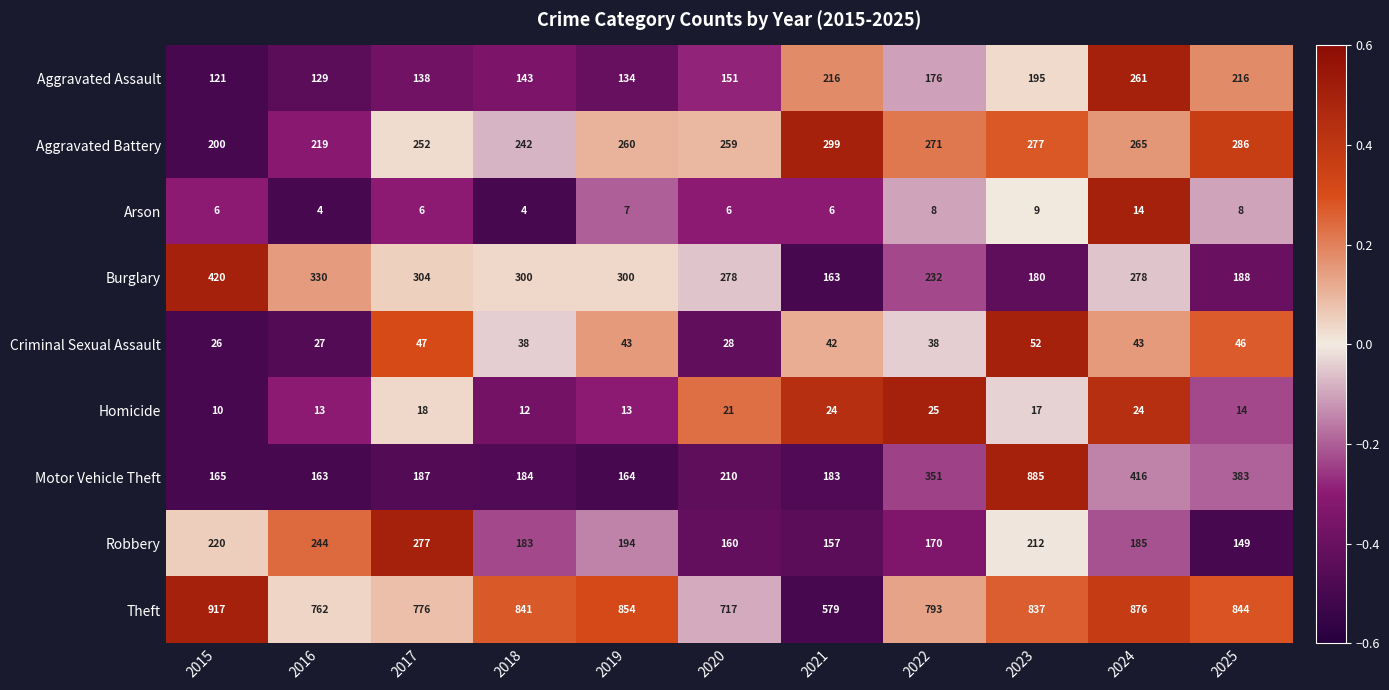

What is the difference between the highest and lowest values at 2023?

876